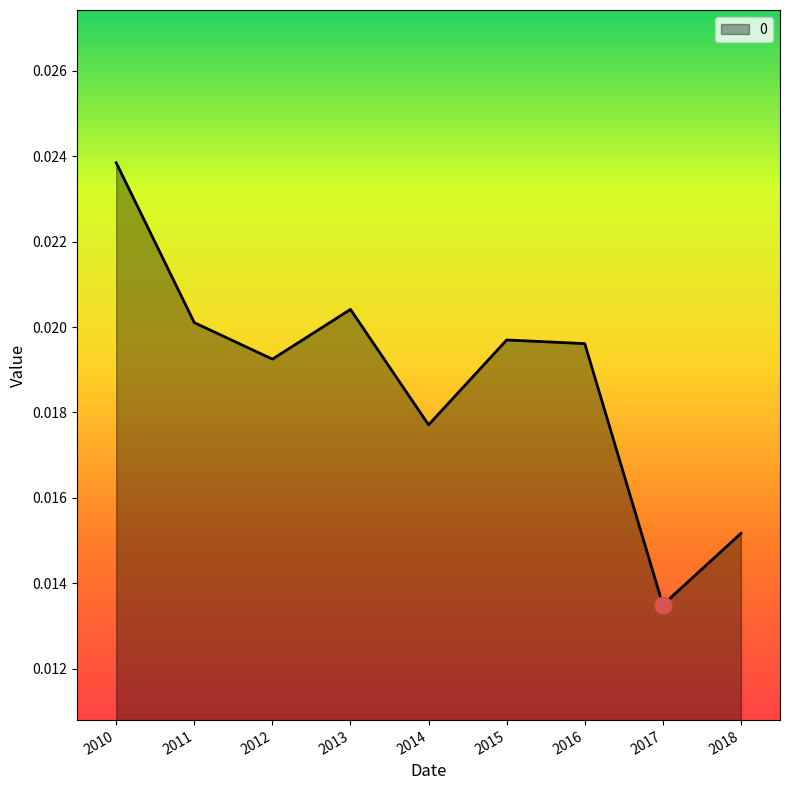

Between 2017 and 2018, which is larger?

2018